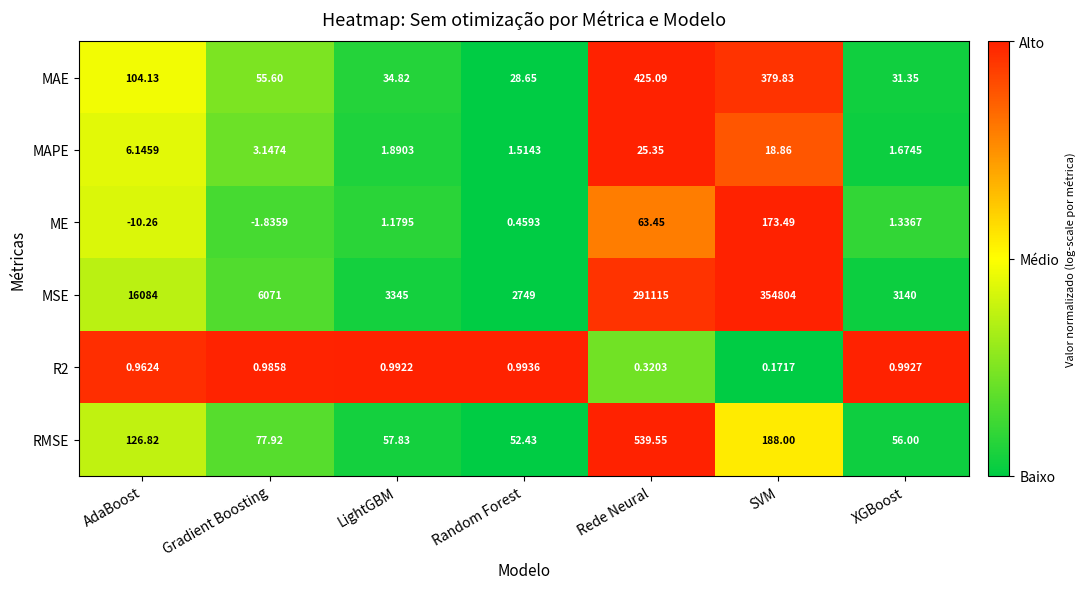

At how many categories does at least one series exceed 0?

7